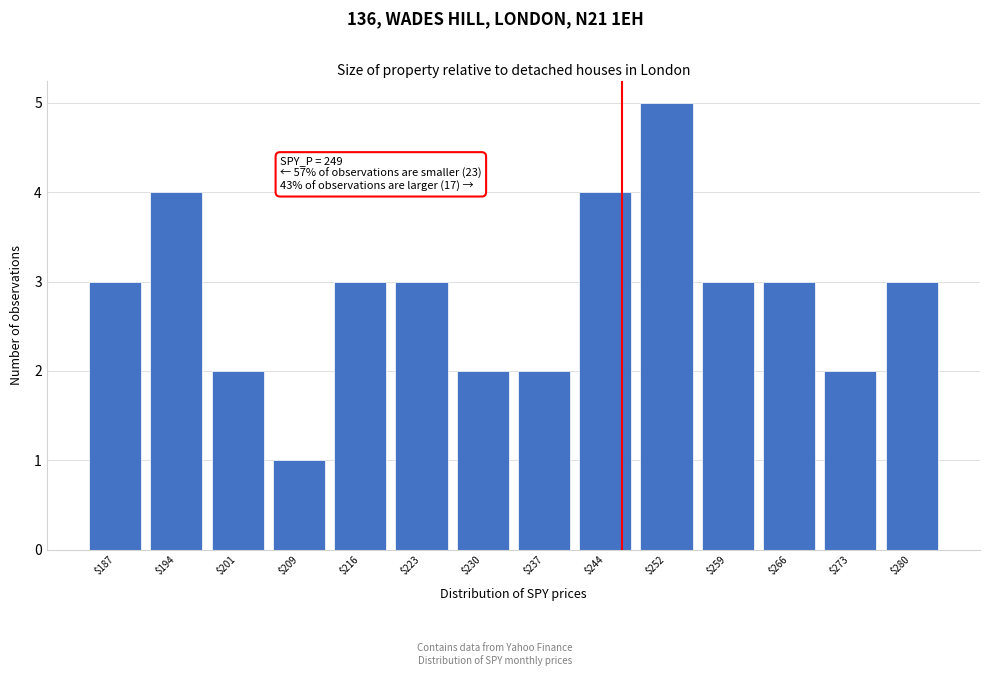

Reading left to right, extract all data points from this chart.

3	4	2	1	3	3	2	2	4	5	3	3	2	3